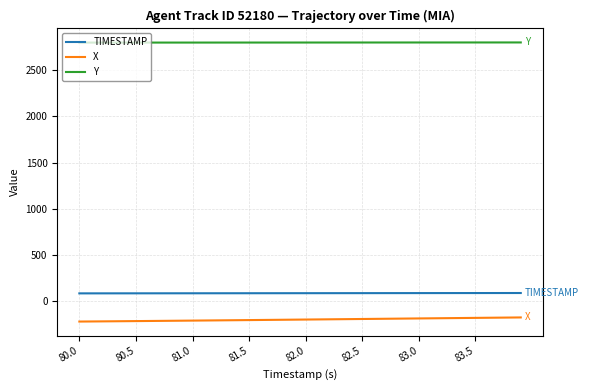

What is the difference between the second highest and second lowest values in the Y series?

1.6